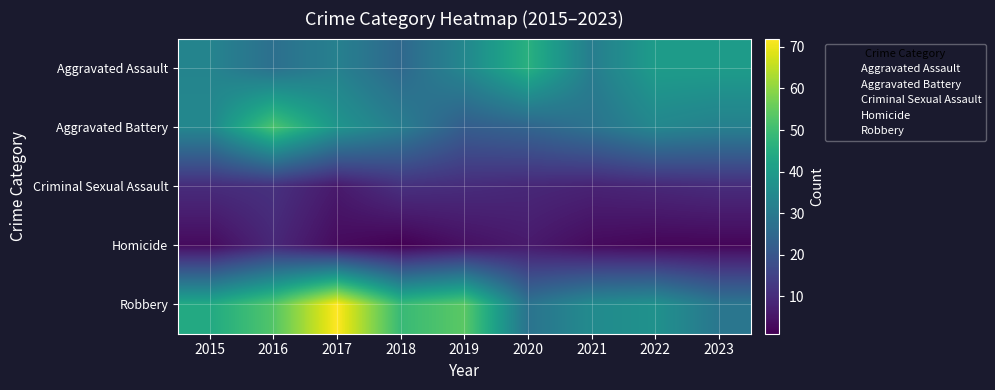

What is the difference between the highest and lowest values at 2023?

38